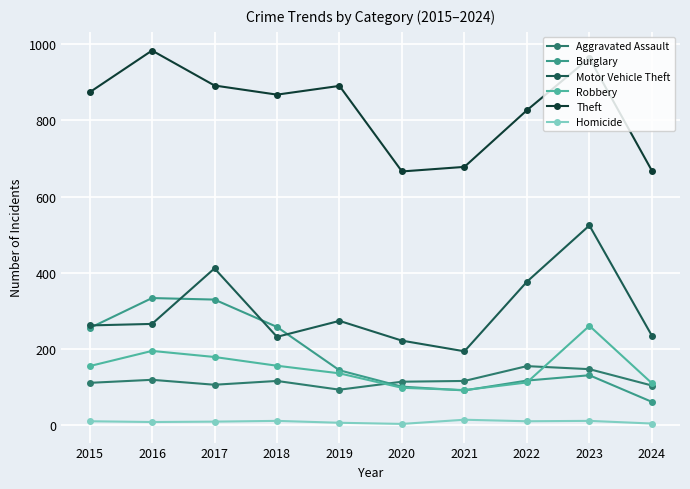

Reading left to right, what are all the values shown in this chart?

Aggravated Assault: 110	118	105	115	92	113	115	154	146	103
Burglary: 254	333	329	257	143	100	90	116	130	60
Motor Vehicle Theft: 261	265	411	231	273	221	193	376	524	234
Robbery: 154	194	178	155	135	97	91	111	260	109
Theft: 874	984	892	868	891	666	678	827	964	668
Homicide: 9	7	8	10	5	2	13	9	10	3